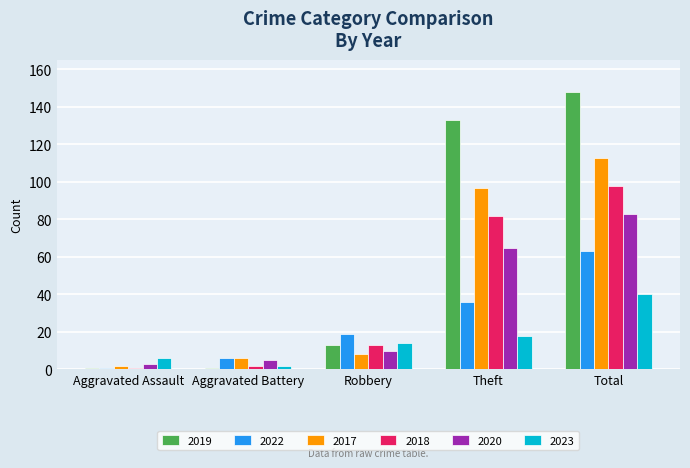

What is the average value of the 2022 series?

25